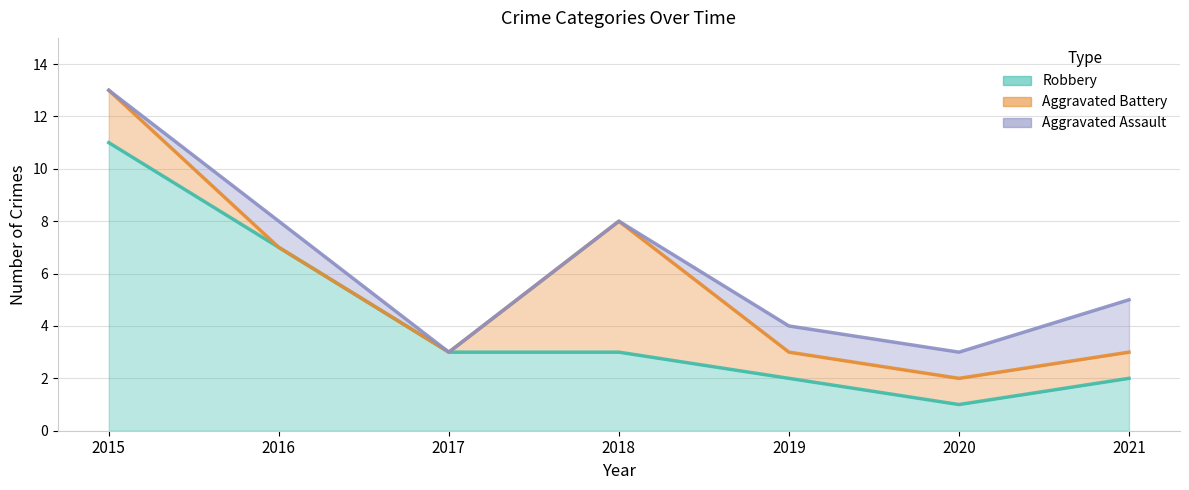

Count the Robbery values in the range 2 to 7.

5